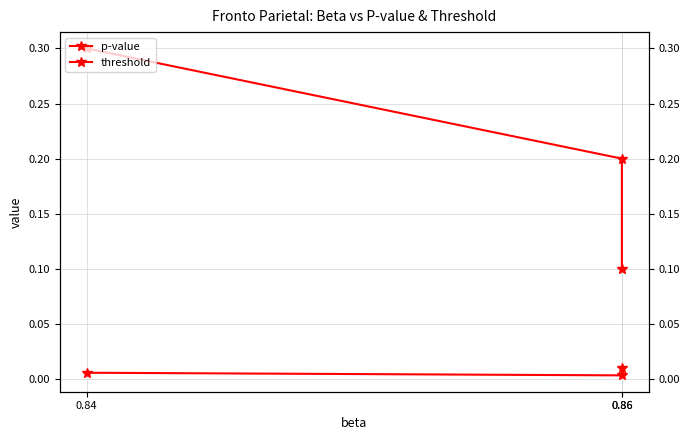

At which label does threshold reach its minimum?

0.86